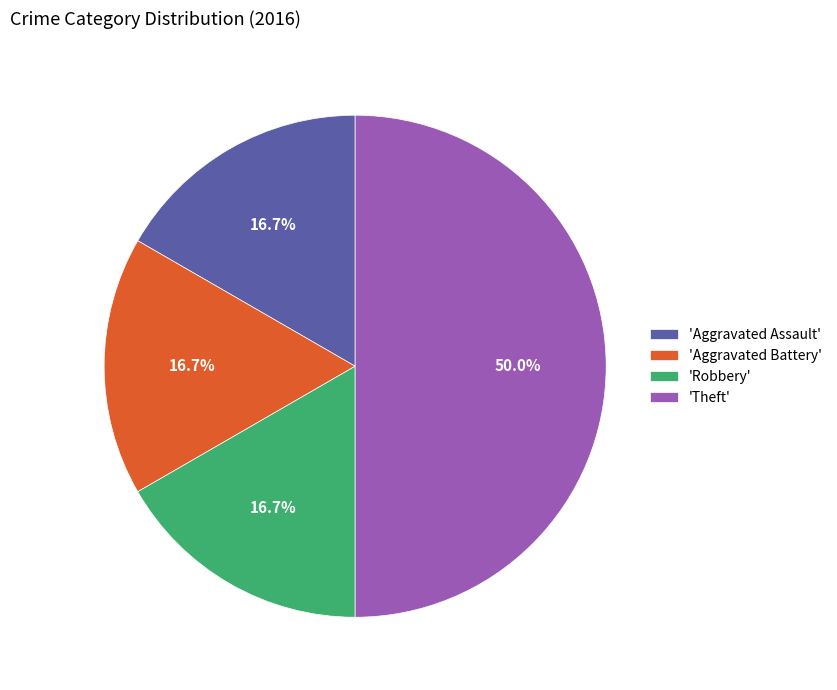

What portion of the pie excludes 'Aggravated Assault'?

83.3%